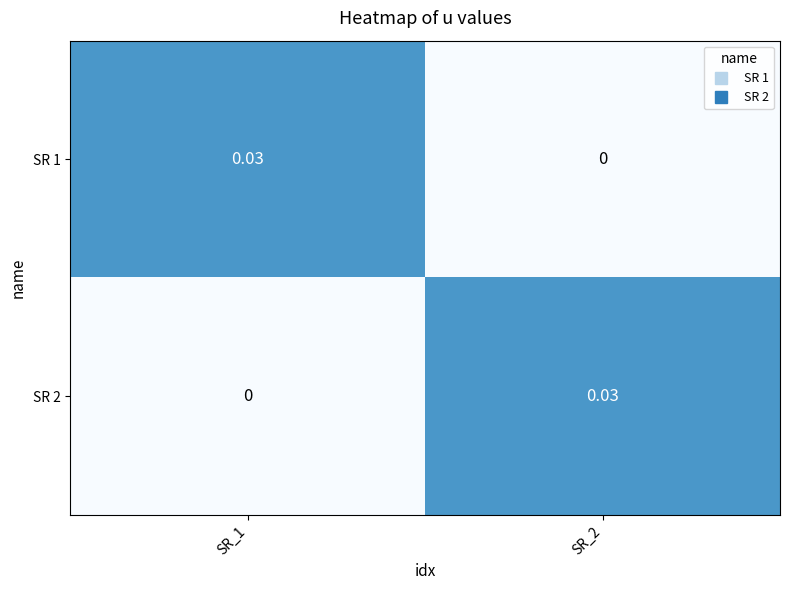

How many series are shown in this chart?

2